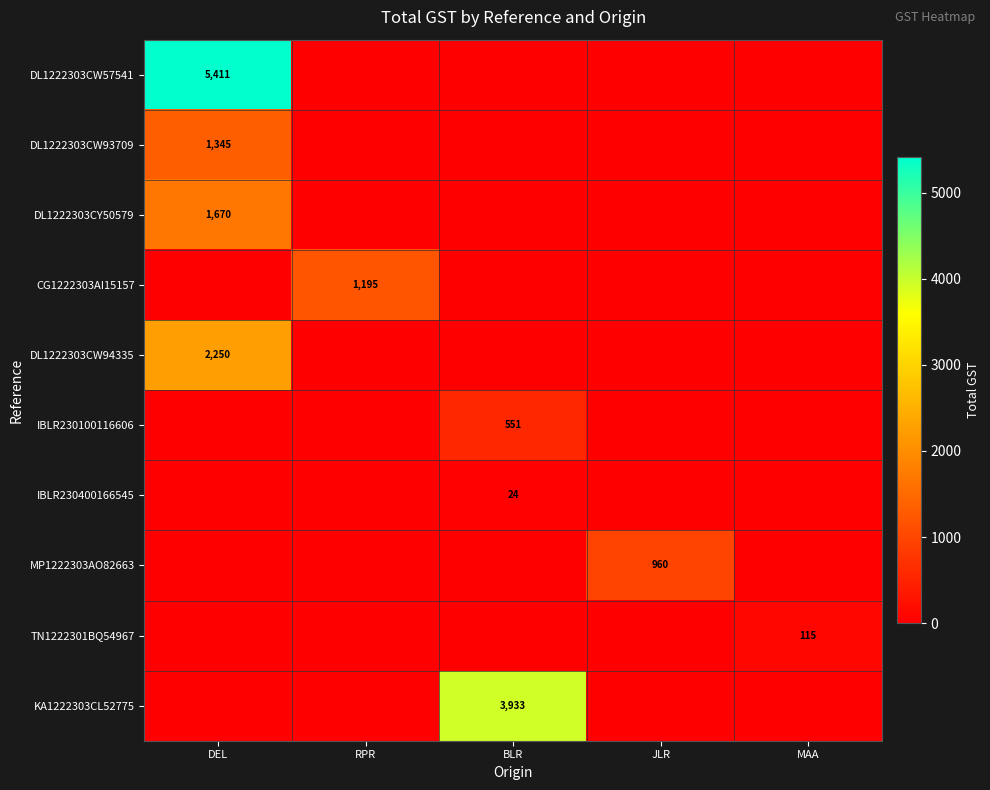

Is it true that MP1222303AO82663 equals 960 at JLR?

True